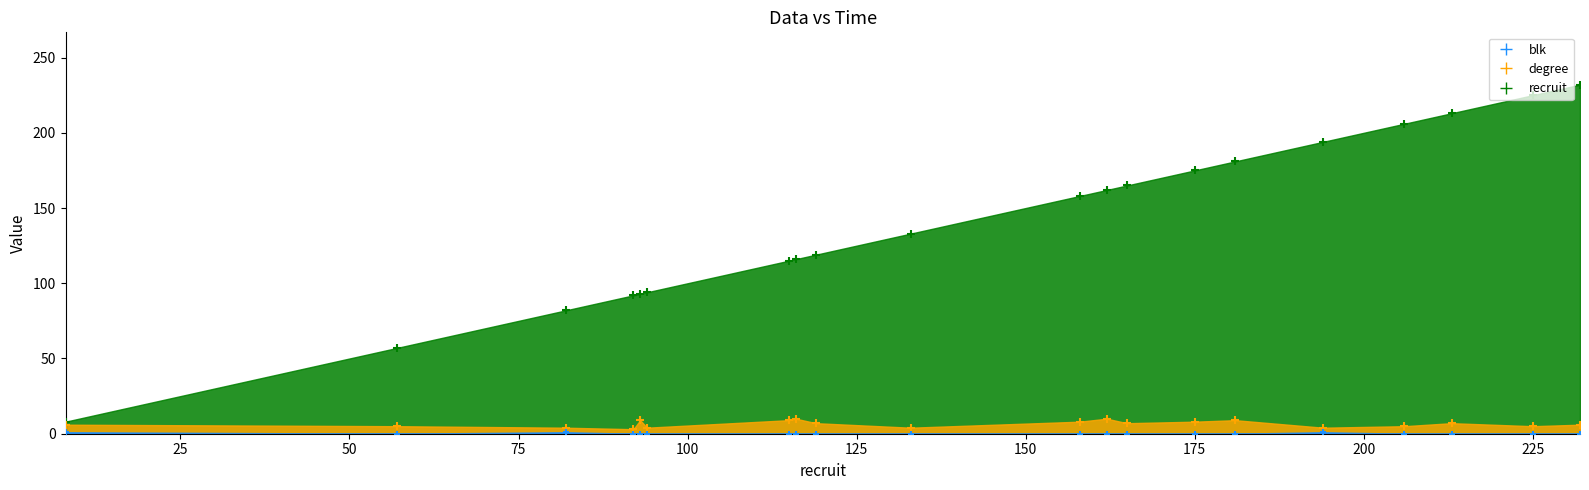

Which series contains the highest Y value?

recruit